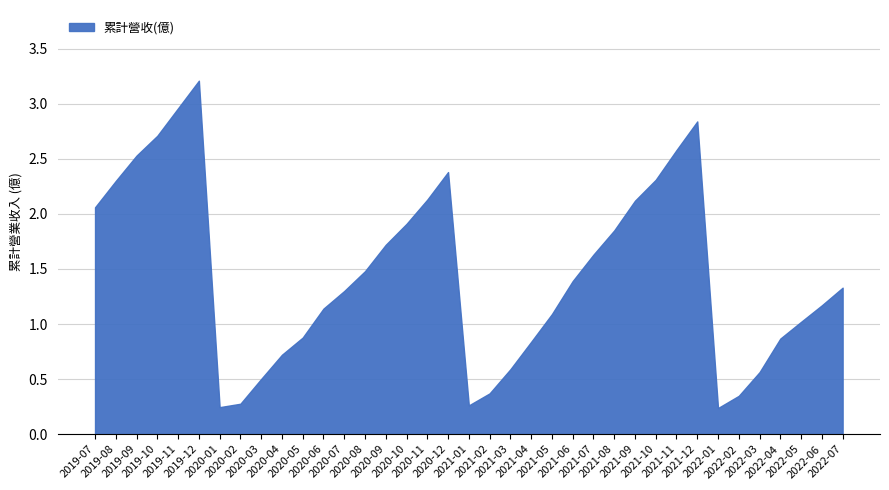

What is the greatest value displayed?

3.2